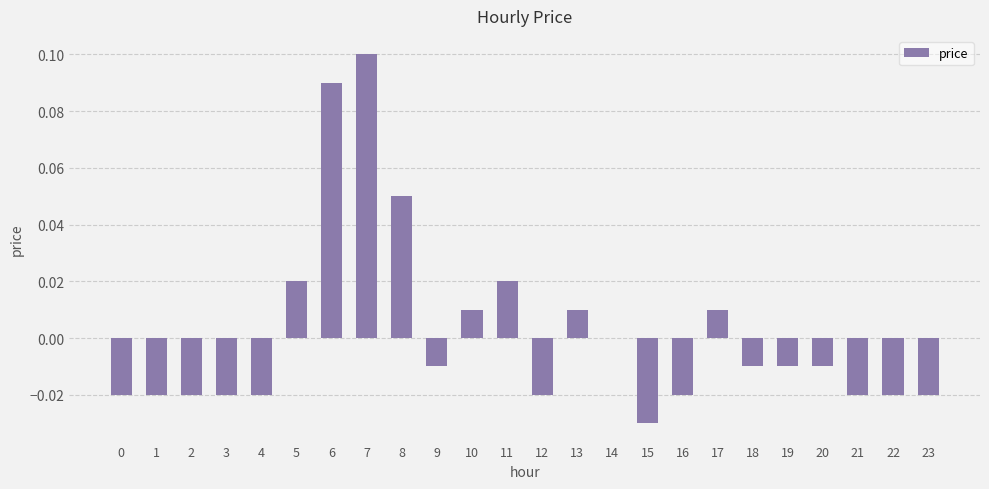

The value at 11 is 0.0. True or false?

True